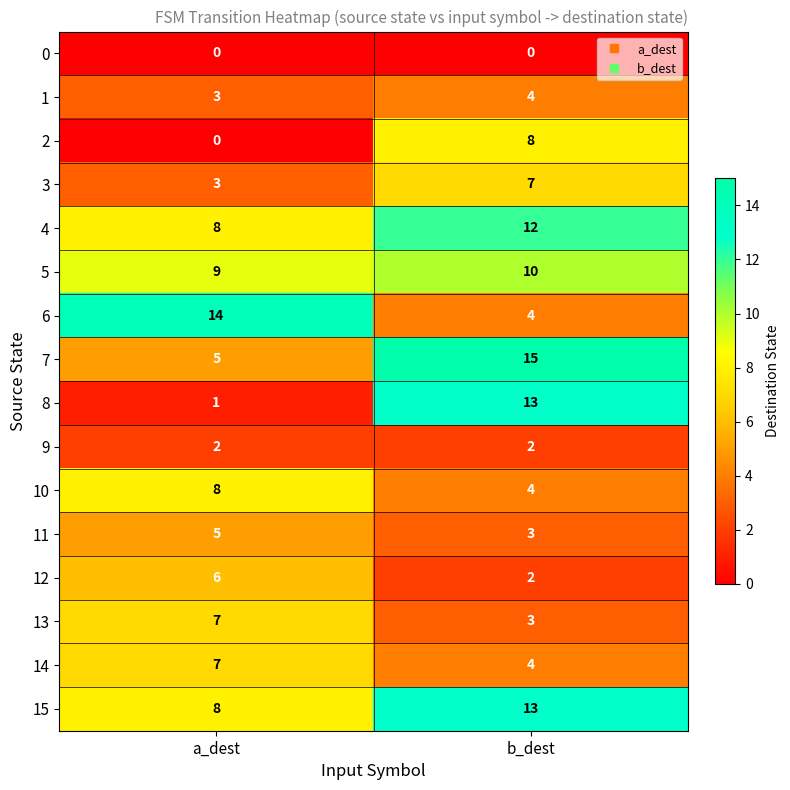

How many series are shown in this chart?

16